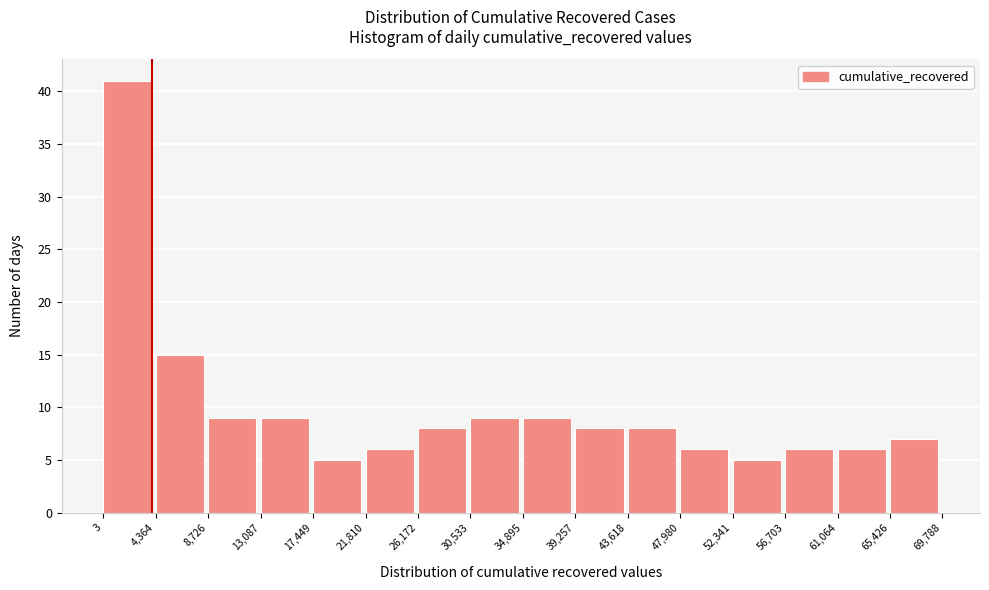

What is the height of the bar covering 17,449 to 21,810 on the x-axis? The values are not printed on the chart, so give them approximately, as read against the axis.

5